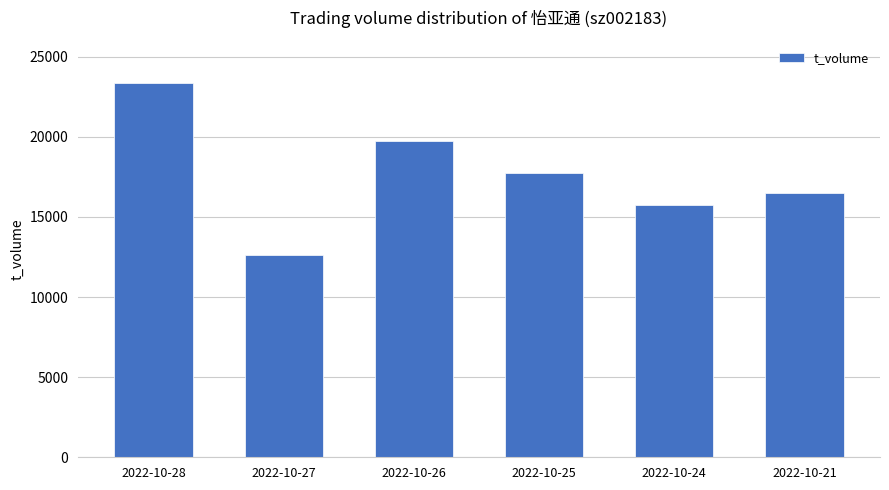

What is the approximate value at 2022-10-26, to the nearest 50?

19750